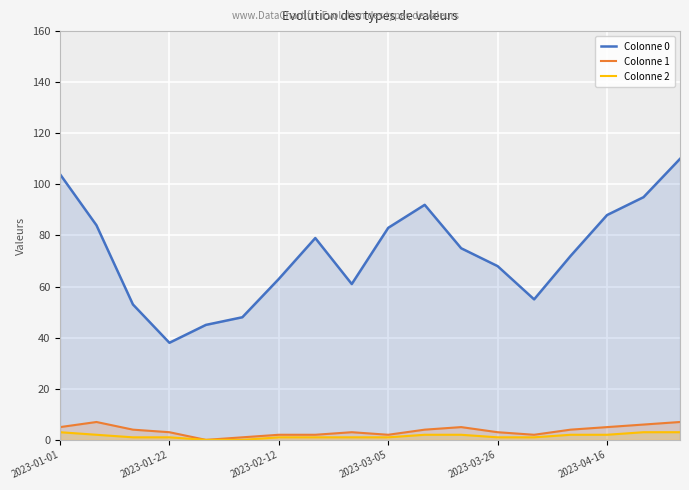

What is the sum of all Colonne 1 values?

65